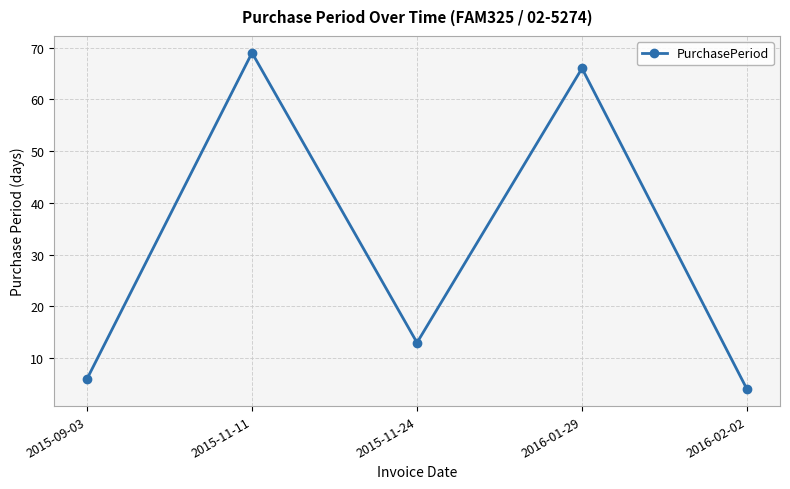

Rank the categories by value from highest to lowest.

2015-11-11, 2016-01-29, 2015-11-24, 2015-09-03, 2016-02-02